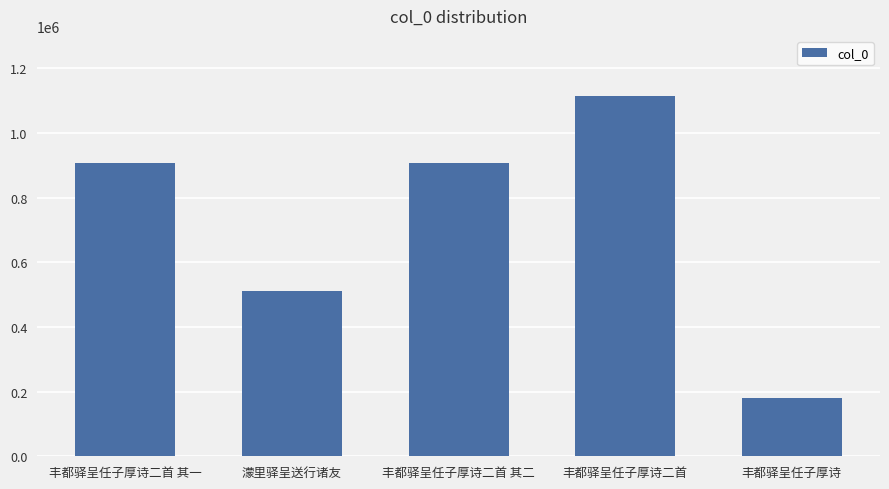

What is the change in value from 濛里驿呈送行诸友 to 丰都驿呈任子厚诗?

-331135